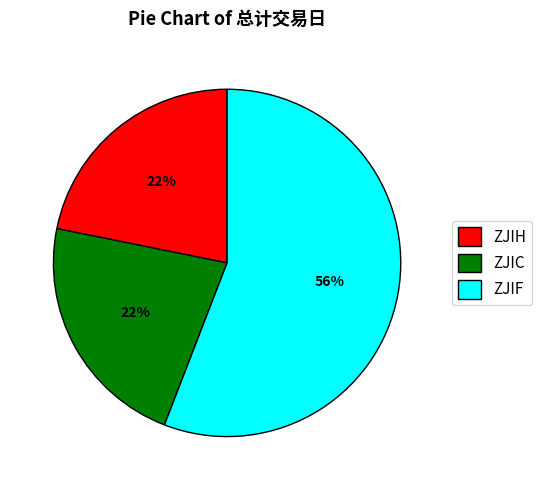

Approximately how many times larger is the value at ZJIC compared to ZJIF?

0.4